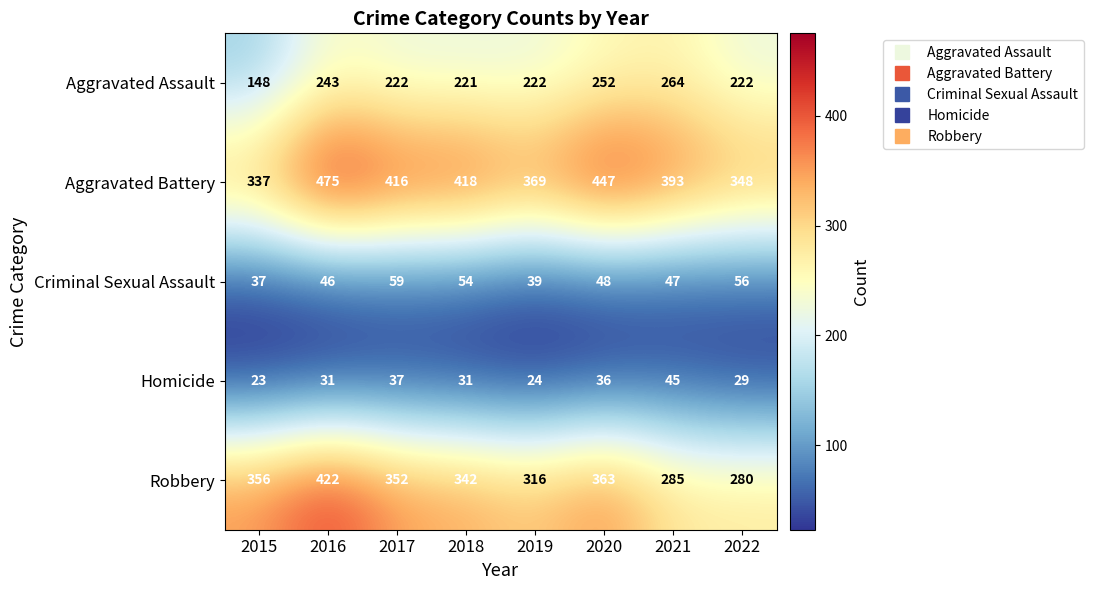

At how many categories does at least one series exceed 270?

8